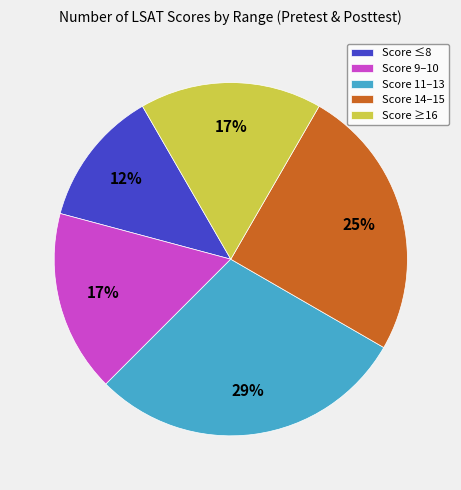

To the nearest percent, what is the difference between the Score ≤8 and Score ≥16 slice percentages?

4%